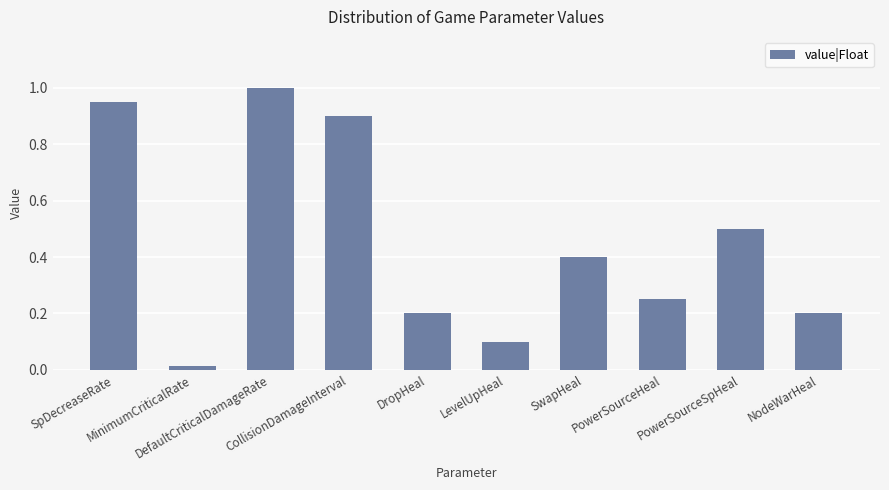

Count the number of categories in the chart.

10